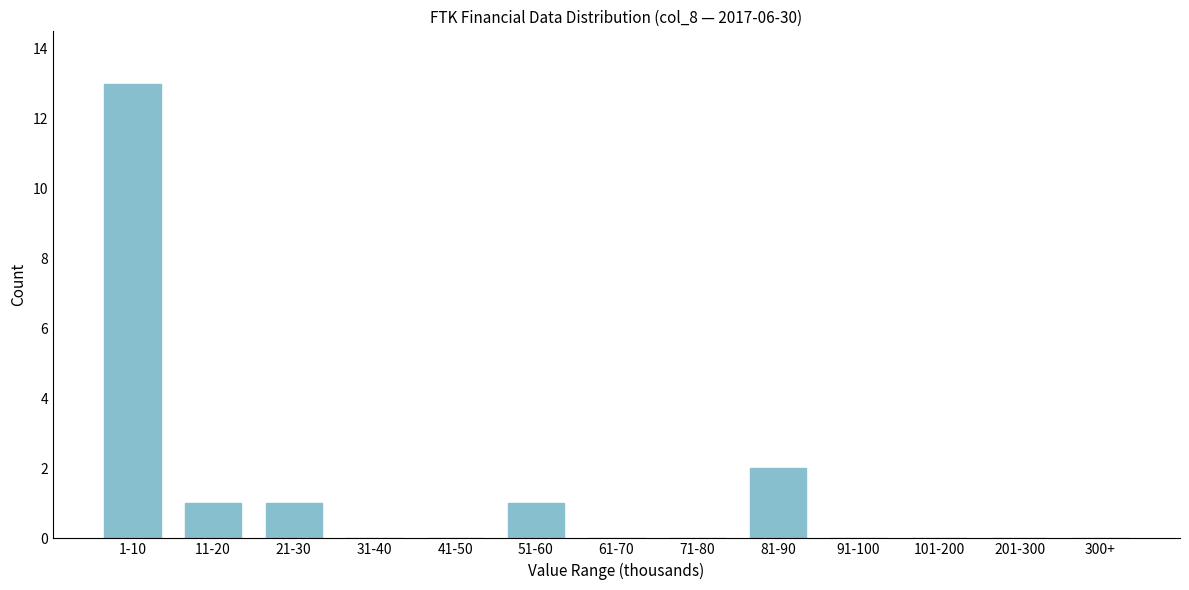

Reading left to right, what are all the values shown in this chart?

1-10=13	11-20=1	21-30=1	31-40=0	41-50=0	51-60=1	61-70=0	71-80=0	81-90=2	91-100=0	101-200=0	201-300=0	300+=0